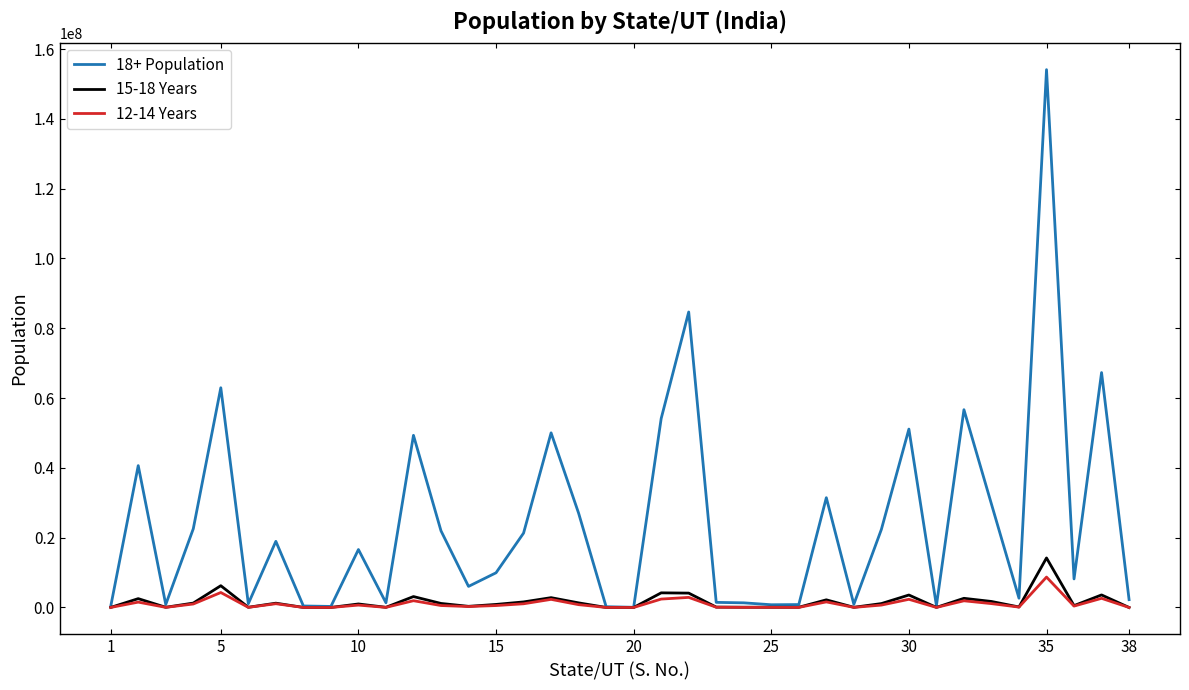

How many lines are shown in the chart?

3